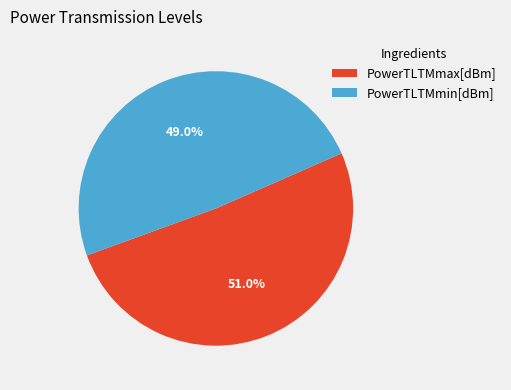

Which category has the biggest portion of the pie?

PowerTLTMmax[dBm]